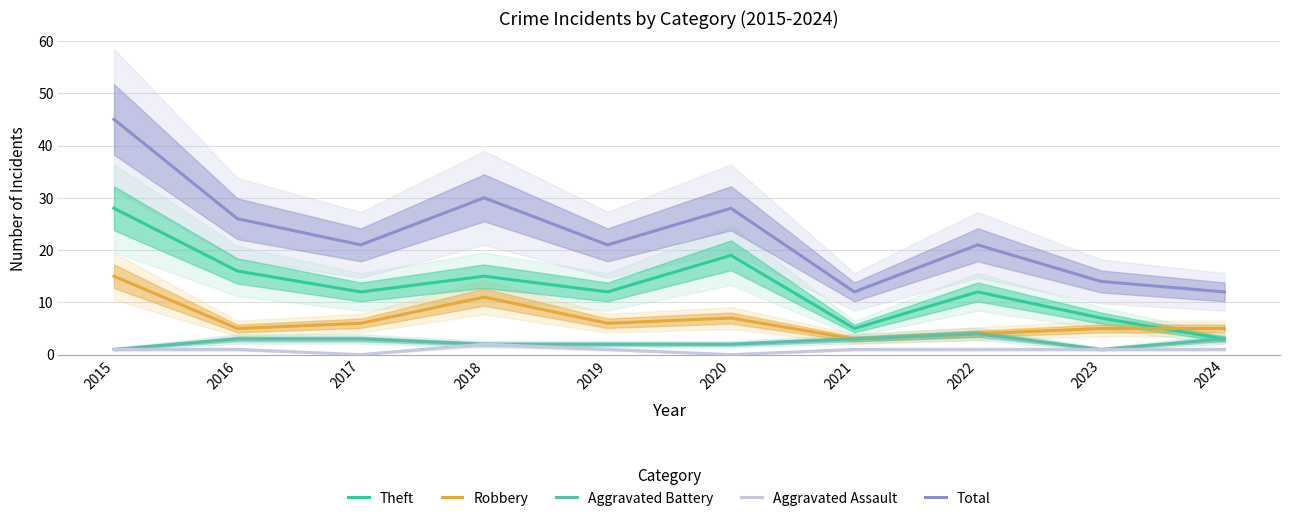

Which category has the highest value in the Aggravated Battery series?

2022